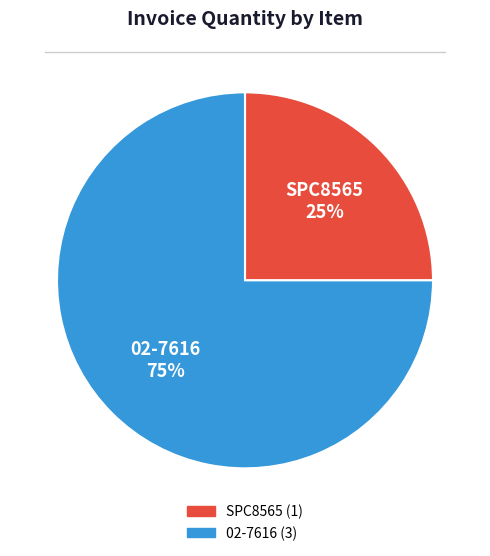

Is the sum of 02-7616 and SPC8565 greater than half?

Yes